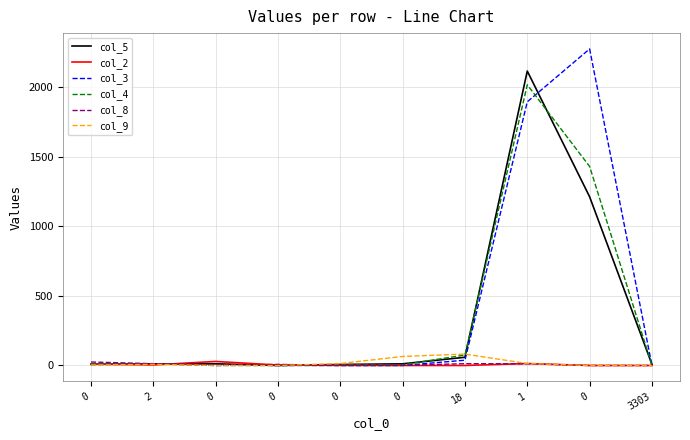

What is the greatest value displayed?

2276